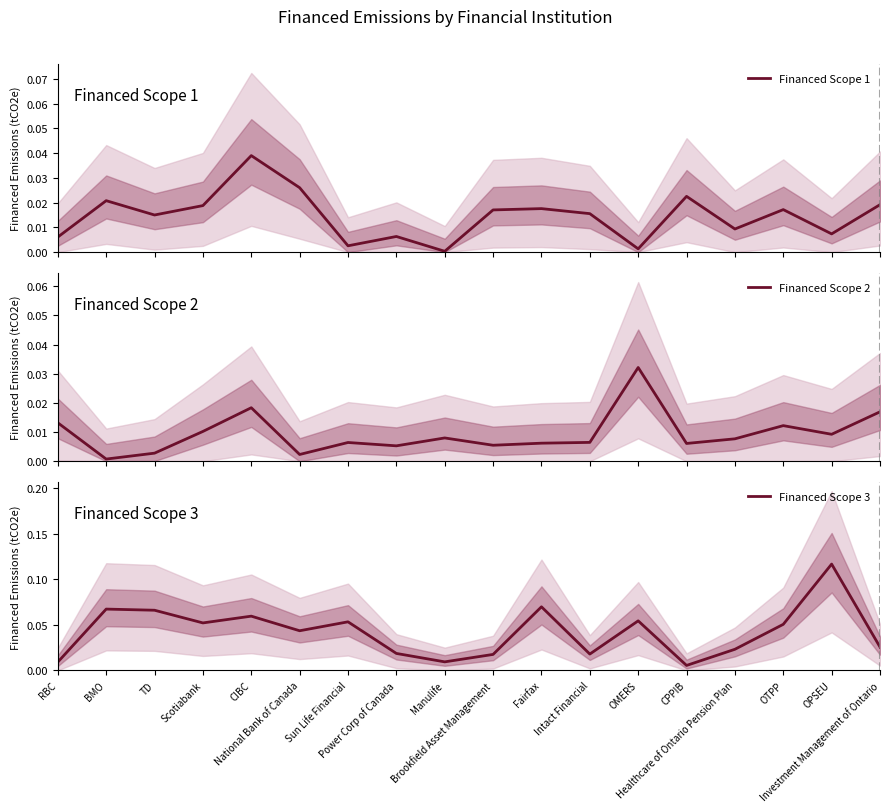

At which category is the sum across all series the highest?

OPSEU